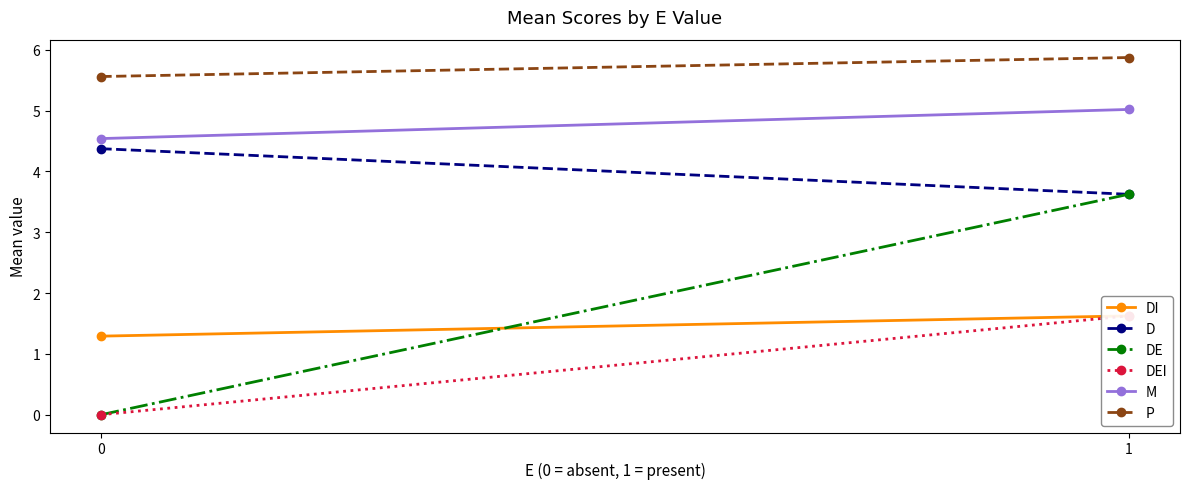

What is the sum of the M values at 1 and 0?

9.6